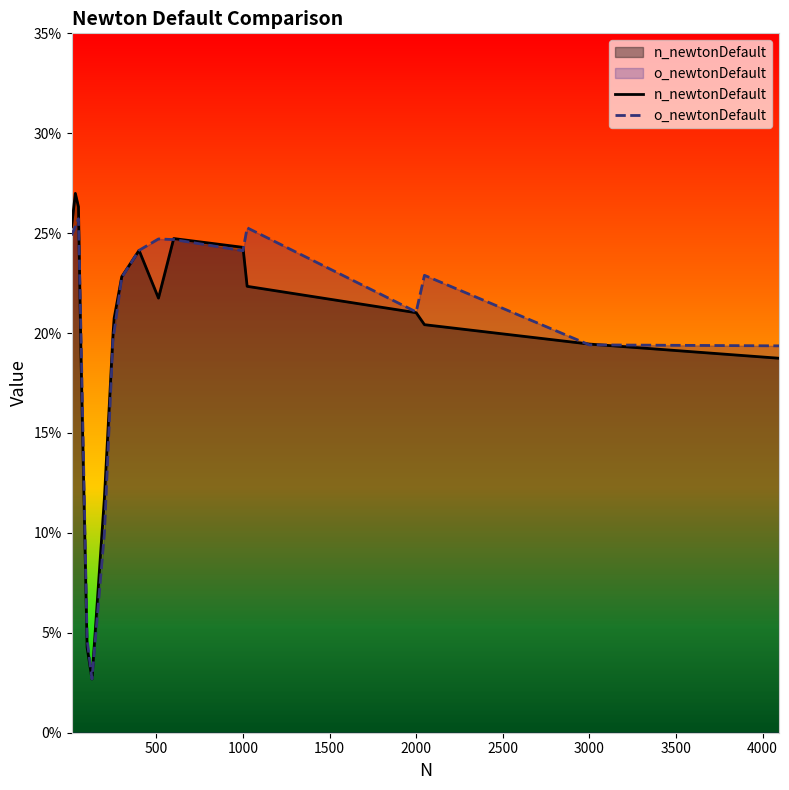

Reading left to right, list all the values displayed in this chart.

n_newtonDefault: 0.3	0.3	0.3	0.2	0.0	0.0	0.1	0.2	0.2	0.2	0.2	0.2	0.2	0.2	0.2	0.2	0.2	0.2	0.2
o_newtonDefault: 0.2	0.3	0.3	0.2	0.0	0.0	0.1	0.2	0.2	0.2	0.2	0.2	0.2	0.2	0.3	0.2	0.2	0.2	0.2